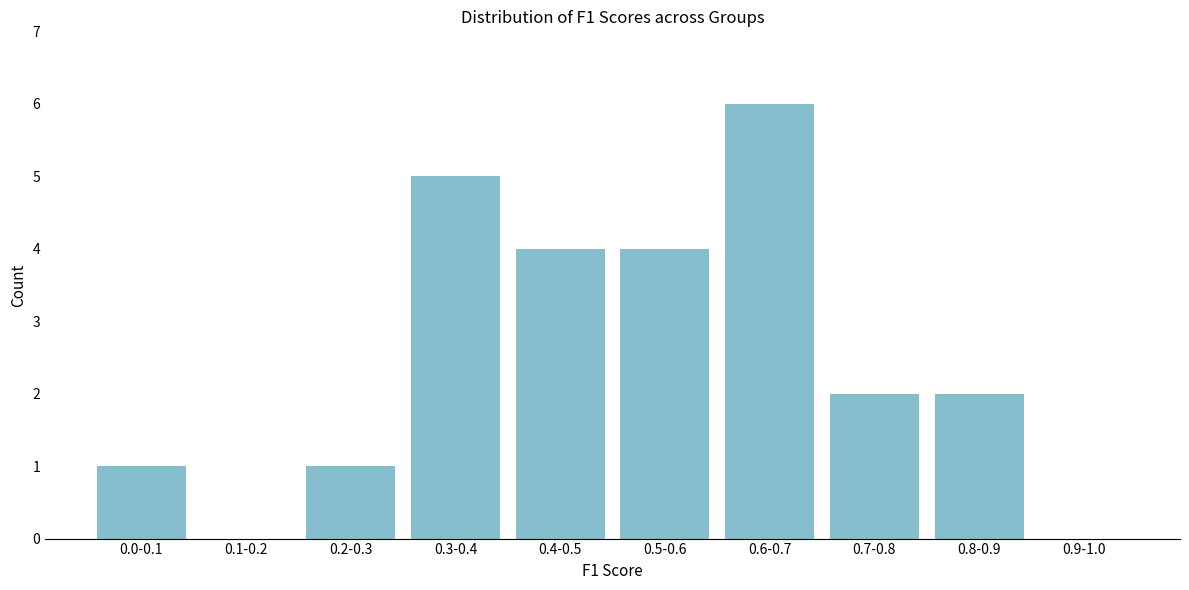

Reading left to right, extract all data points from this chart.

0.0-0.1=1	0.1-0.2=0	0.2-0.3=1	0.3-0.4=5	0.4-0.5=4	0.5-0.6=4	0.6-0.7=6	0.7-0.8=2	0.8-0.9=2	0.9-1.0=0